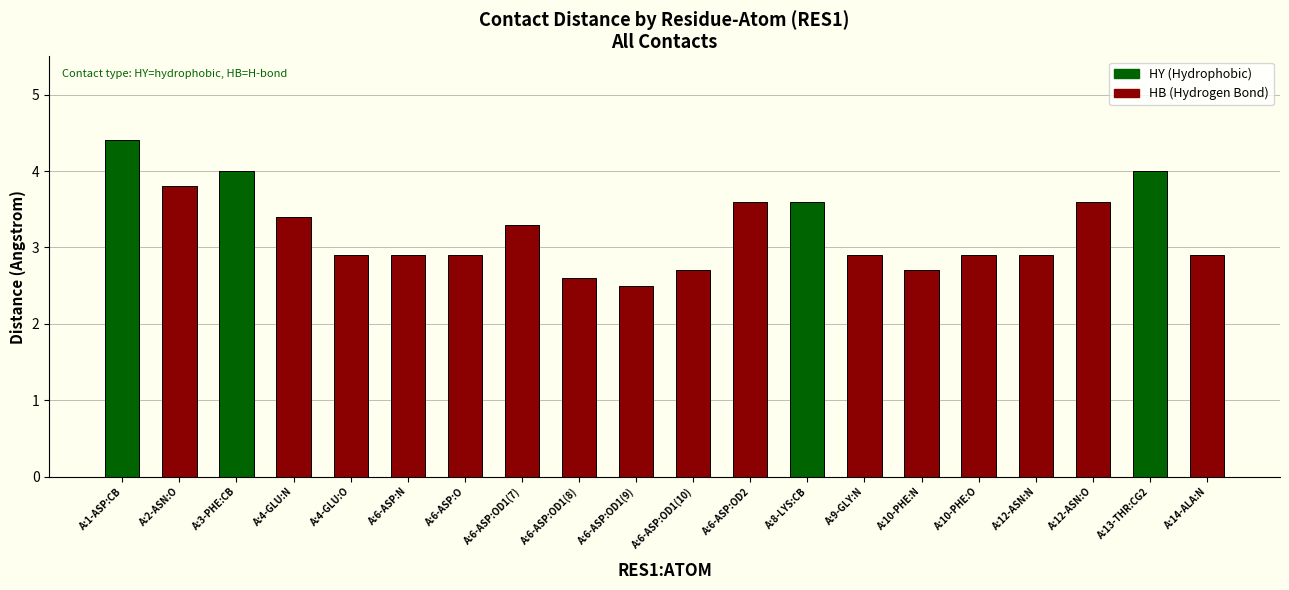

What value does the data have at A:6-ASP:N?

2.9